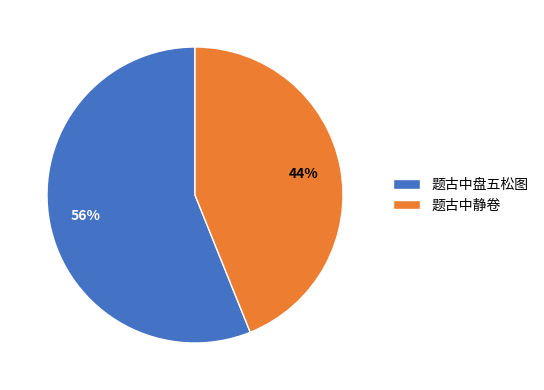

To the nearest percent, what portion does 题古中盘五松图 represent?

56%